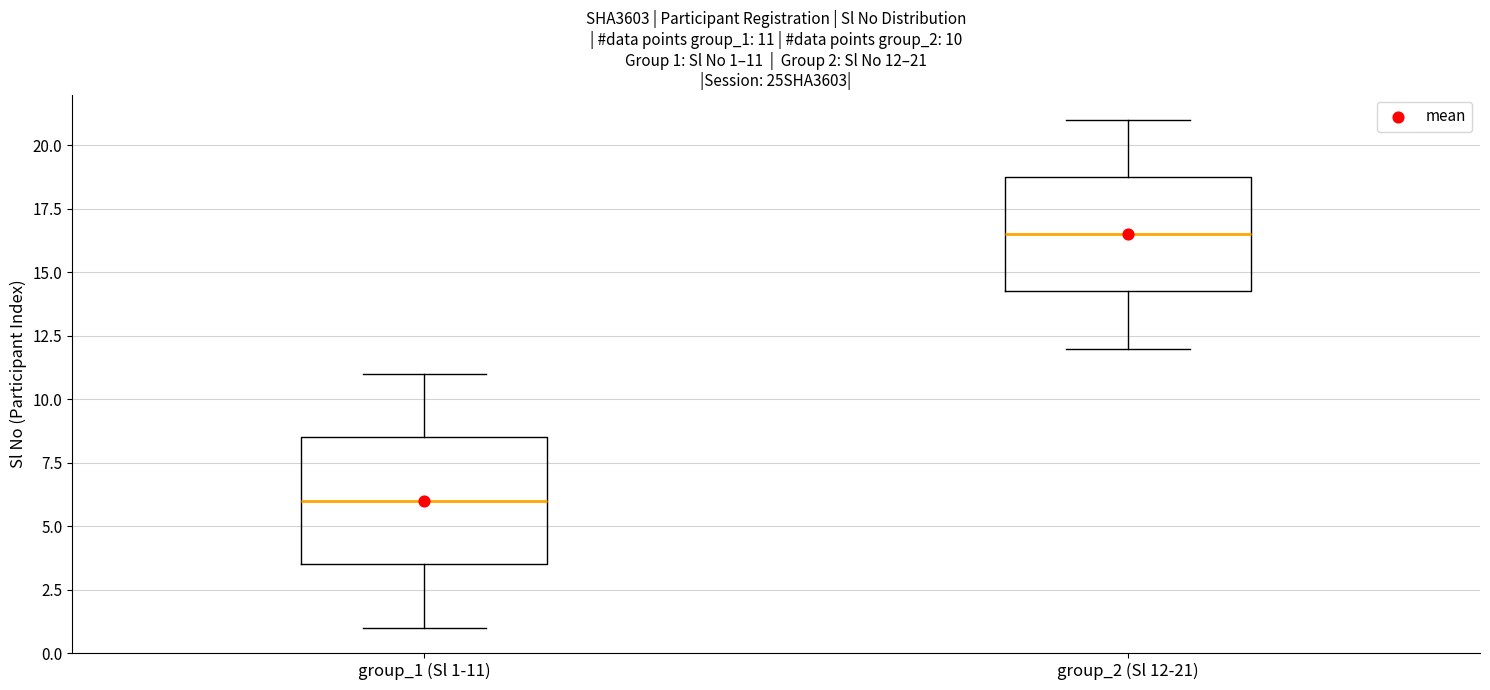

Comparing the boxes themselves (not the whiskers), which one is the tallest?

group_1 (Sl 1-11)